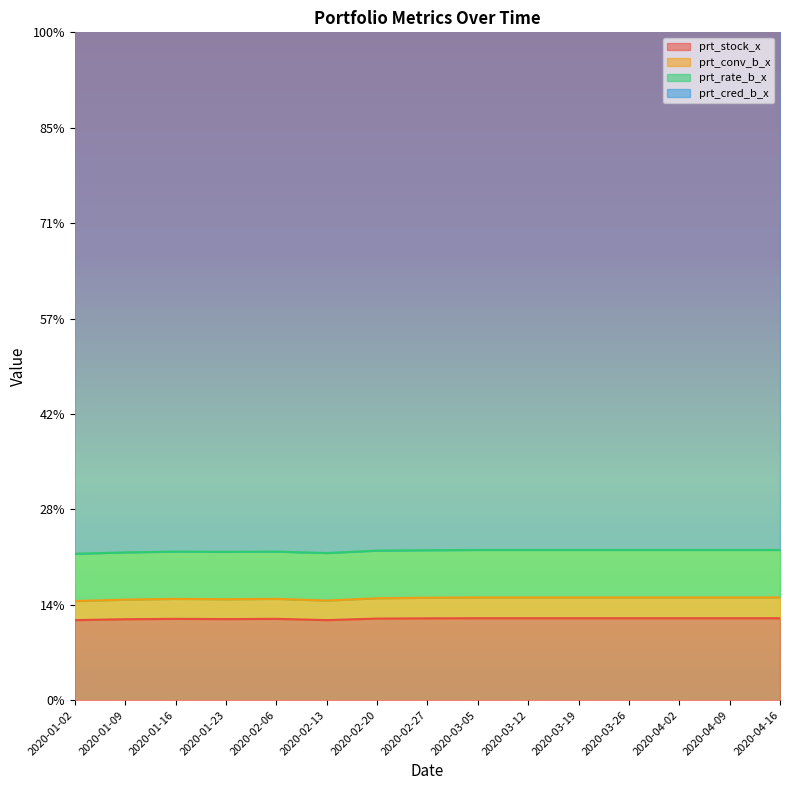

What is the total value across all series at 2020-01-09?

91.9